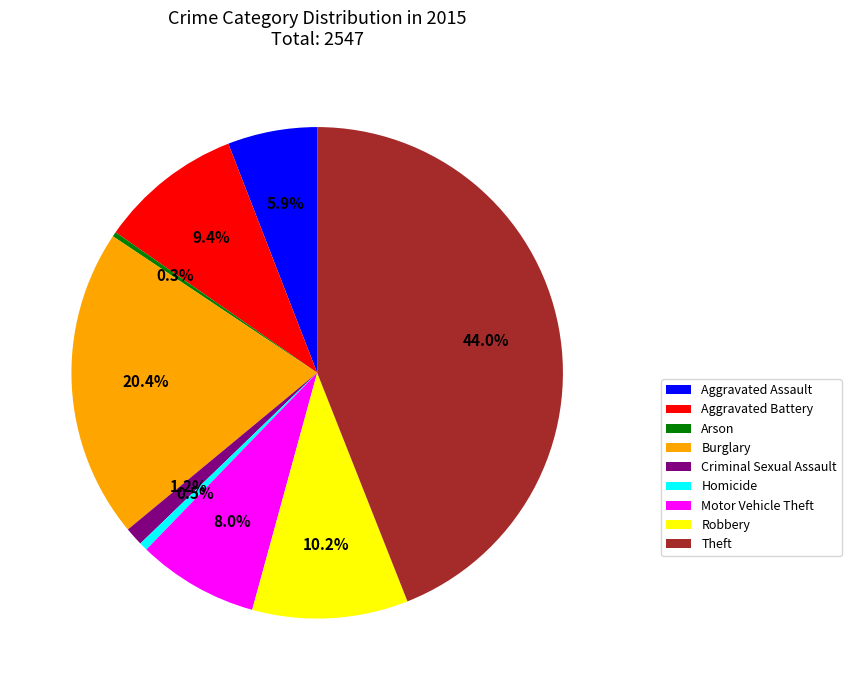

Combined, what portion of the pie is Theft and Arson?

44.3%